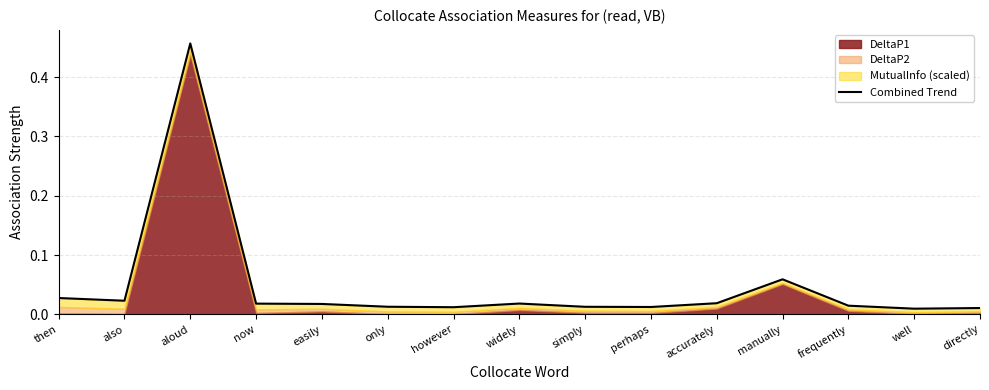

True or false: there are more than 0 points higher than both neighbors.

True